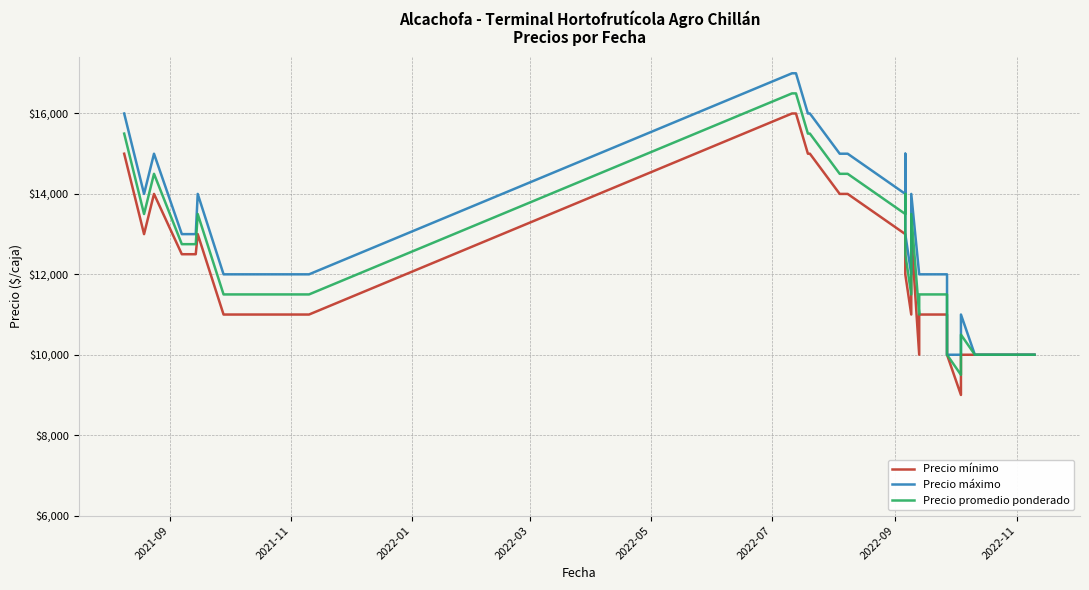

At how many categories does at least one series exceed 9774?

40